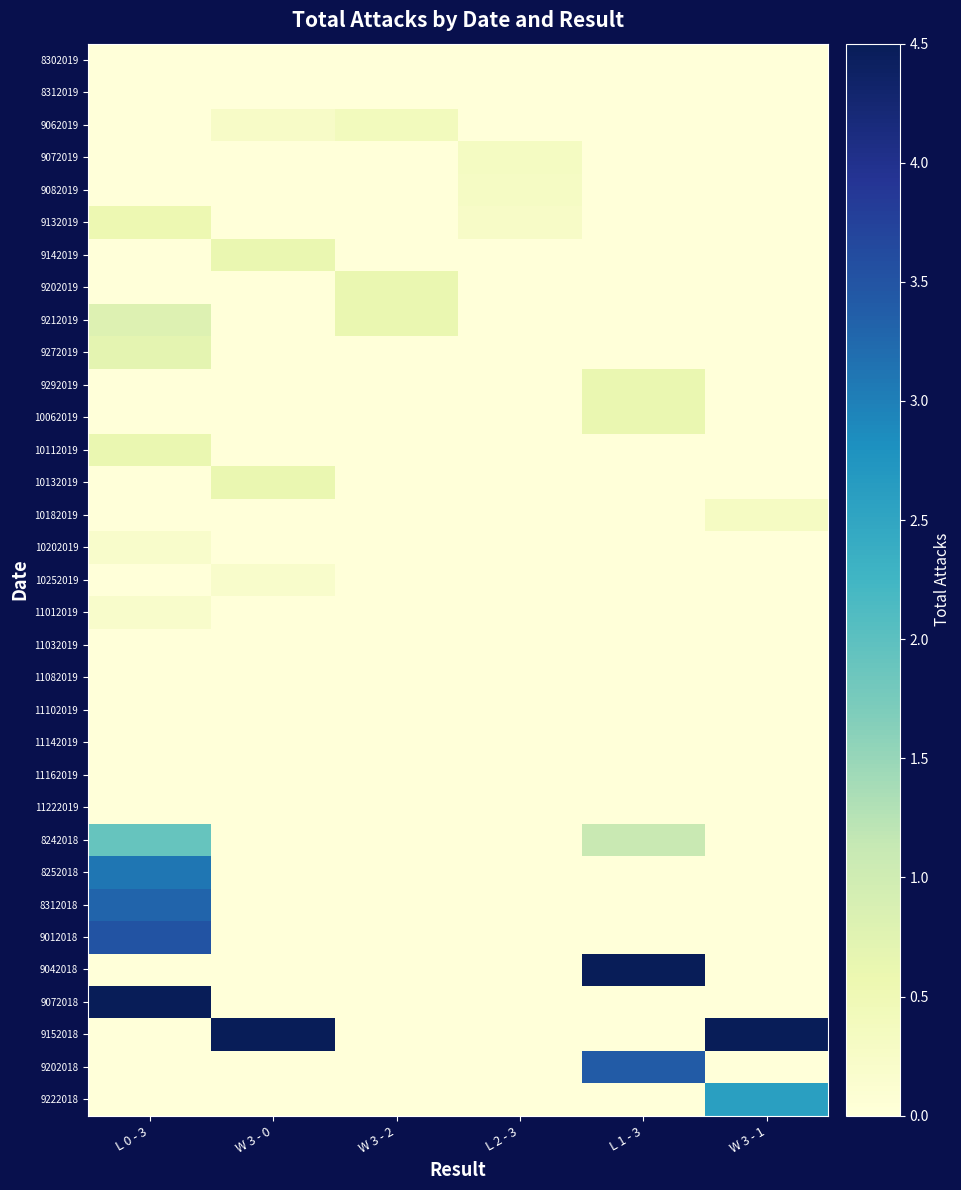

Reading left to right, extract all data points from this chart.

8302019: L 0 - 3=0.0	W 3 - 0=0.0	W 3 - 2=0.0	L 2 - 3=0.0	L 1 - 3=0.0	W 3 - 1=0.0
8312019: L 0 - 3=0.0	W 3 - 0=0.0	W 3 - 2=0.0	L 2 - 3=0.0	L 1 - 3=0.0	W 3 - 1=0.0
9062019: L 0 - 3=0.0	W 3 - 0=0.2	W 3 - 2=0.4	L 2 - 3=0.0	L 1 - 3=0.0	W 3 - 1=0.0
9072019: L 0 - 3=0.0	W 3 - 0=0.0	W 3 - 2=0.0	L 2 - 3=0.3	L 1 - 3=0.0	W 3 - 1=0.0
9082019: L 0 - 3=0.0	W 3 - 0=0.0	W 3 - 2=0.0	L 2 - 3=0.3	L 1 - 3=0.0	W 3 - 1=0.0
9132019: L 0 - 3=0.6	W 3 - 0=0.0	W 3 - 2=0.0	L 2 - 3=0.2	L 1 - 3=0.0	W 3 - 1=0.0
9142019: L 0 - 3=0.0	W 3 - 0=0.6	W 3 - 2=0.0	L 2 - 3=0.0	L 1 - 3=0.0	W 3 - 1=0.0
9202019: L 0 - 3=0.0	W 3 - 0=0.0	W 3 - 2=0.6	L 2 - 3=0.0	L 1 - 3=0.0	W 3 - 1=0.0
9212019: L 0 - 3=0.8	W 3 - 0=0.0	W 3 - 2=0.6	L 2 - 3=0.0	L 1 - 3=0.0	W 3 - 1=0.0
9272019: L 0 - 3=0.7	W 3 - 0=0.0	W 3 - 2=0.0	L 2 - 3=0.0	L 1 - 3=0.0	W 3 - 1=0.0
9292019: L 0 - 3=0.0	W 3 - 0=0.0	W 3 - 2=0.0	L 2 - 3=0.0	L 1 - 3=0.6	W 3 - 1=0.0
10062019: L 0 - 3=0.0	W 3 - 0=0.0	W 3 - 2=0.0	L 2 - 3=0.0	L 1 - 3=0.6	W 3 - 1=0.0
10112019: L 0 - 3=0.6	W 3 - 0=0.0	W 3 - 2=0.0	L 2 - 3=0.0	L 1 - 3=0.0	W 3 - 1=0.0
10132019: L 0 - 3=0.0	W 3 - 0=0.6	W 3 - 2=0.0	L 2 - 3=0.0	L 1 - 3=0.0	W 3 - 1=0.0
10182019: L 0 - 3=0.0	W 3 - 0=0.0	W 3 - 2=0.0	L 2 - 3=0.0	L 1 - 3=0.0	W 3 - 1=0.3
10202019: L 0 - 3=0.2	W 3 - 0=0.0	W 3 - 2=0.0	L 2 - 3=0.0	L 1 - 3=0.0	W 3 - 1=0.0
10252019: L 0 - 3=0.0	W 3 - 0=0.2	W 3 - 2=0.0	L 2 - 3=0.0	L 1 - 3=0.0	W 3 - 1=0.0
11012019: L 0 - 3=0.2	W 3 - 0=0.0	W 3 - 2=0.0	L 2 - 3=0.0	L 1 - 3=0.0	W 3 - 1=0.0
11032019: L 0 - 3=0.0	W 3 - 0=0.0	W 3 - 2=0.0	L 2 - 3=0.0	L 1 - 3=0.0	W 3 - 1=0.0
11082019: L 0 - 3=0.0	W 3 - 0=0.0	W 3 - 2=0.0	L 2 - 3=0.0	L 1 - 3=0.0	W 3 - 1=0.0
11102019: L 0 - 3=0.0	W 3 - 0=0.0	W 3 - 2=0.0	L 2 - 3=0.0	L 1 - 3=0.0	W 3 - 1=0.0
11142019: L 0 - 3=0.0	W 3 - 0=0.0	W 3 - 2=0.0	L 2 - 3=0.0	L 1 - 3=0.0	W 3 - 1=0.0
11162019: L 0 - 3=0.0	W 3 - 0=0.0	W 3 - 2=0.0	L 2 - 3=0.0	L 1 - 3=0.0	W 3 - 1=0.0
11222019: L 0 - 3=0.0	W 3 - 0=0.0	W 3 - 2=0.0	L 2 - 3=0.0	L 1 - 3=0.0	W 3 - 1=0.0
8242018: L 0 - 3=1.9	W 3 - 0=0.0	W 3 - 2=0.0	L 2 - 3=0.0	L 1 - 3=1.1	W 3 - 1=0.0
8252018: L 0 - 3=3.1	W 3 - 0=0.0	W 3 - 2=0.0	L 2 - 3=0.0	L 1 - 3=0.0	W 3 - 1=0.0
8312018: L 0 - 3=3.3	W 3 - 0=0.0	W 3 - 2=0.0	L 2 - 3=0.0	L 1 - 3=0.0	W 3 - 1=0.0
9012018: L 0 - 3=3.5	W 3 - 0=0.0	W 3 - 2=0.0	L 2 - 3=0.0	L 1 - 3=0.0	W 3 - 1=0.0
9042018: L 0 - 3=0.0	W 3 - 0=0.0	W 3 - 2=0.0	L 2 - 3=0.0	L 1 - 3=4.5	W 3 - 1=0.0
9072018: L 0 - 3=4.5	W 3 - 0=0.0	W 3 - 2=0.0	L 2 - 3=0.0	L 1 - 3=0.0	W 3 - 1=0.0
9152018: L 0 - 3=0.0	W 3 - 0=4.5	W 3 - 2=0.0	L 2 - 3=0.0	L 1 - 3=0.0	W 3 - 1=4.5
9202018: L 0 - 3=0.0	W 3 - 0=0.0	W 3 - 2=0.0	L 2 - 3=0.0	L 1 - 3=3.4	W 3 - 1=0.0
9222018: L 0 - 3=0.0	W 3 - 0=0.0	W 3 - 2=0.0	L 2 - 3=0.0	L 1 - 3=0.0	W 3 - 1=2.6